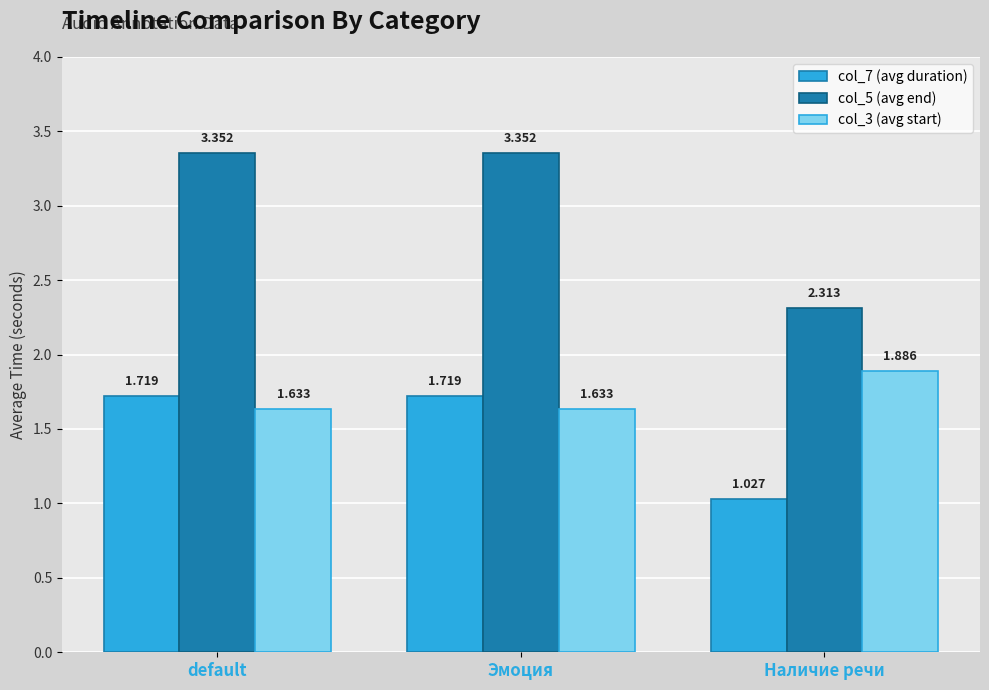

What is the sum of all col_5 (avg end) values?

9.0